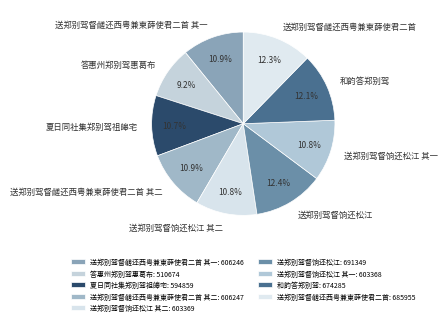

Does any single category account for the majority?

No